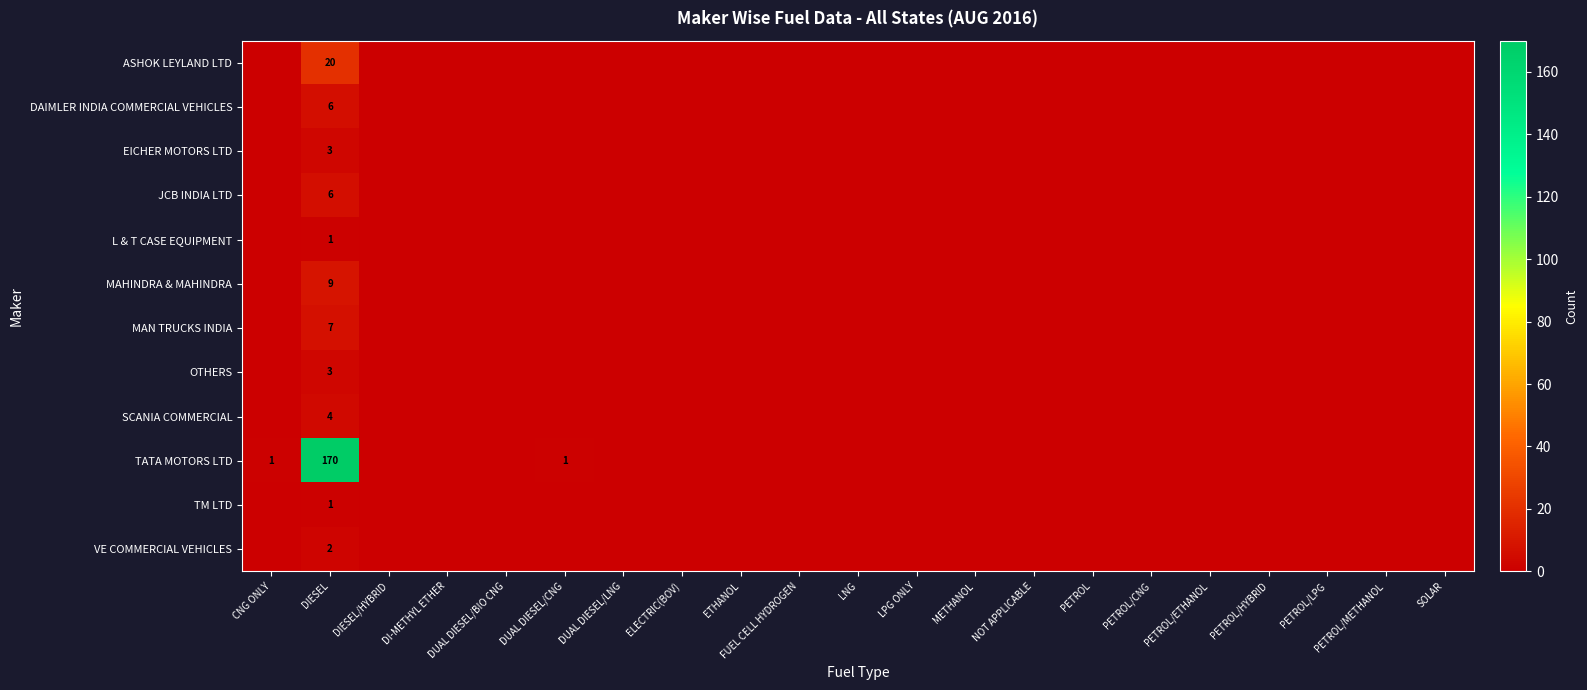

What is the difference between the maximum and minimum values in the ASHOK LEYLAND LTD series?

20